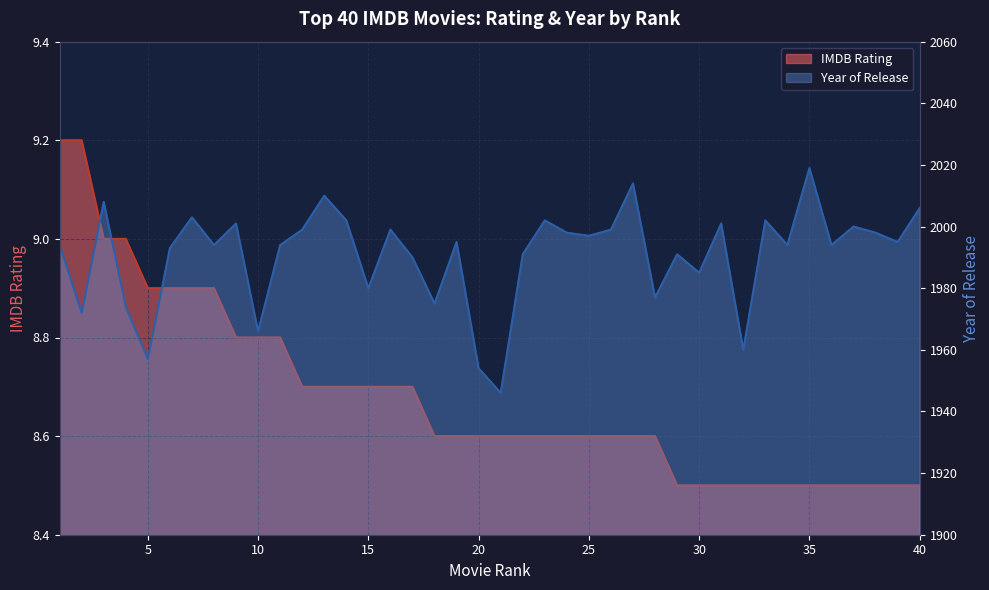

At how many categories does at least one series exceed 1729?

40